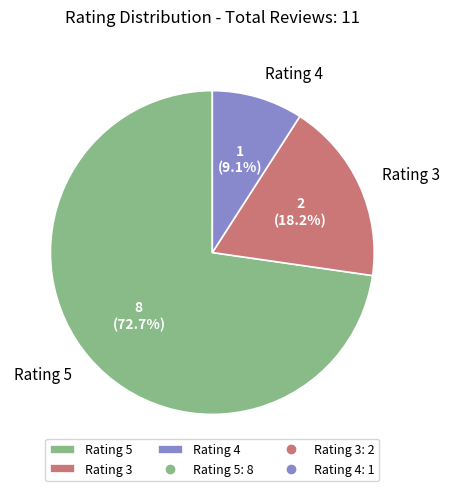

What is the smallest slice in the pie chart?

Rating 4